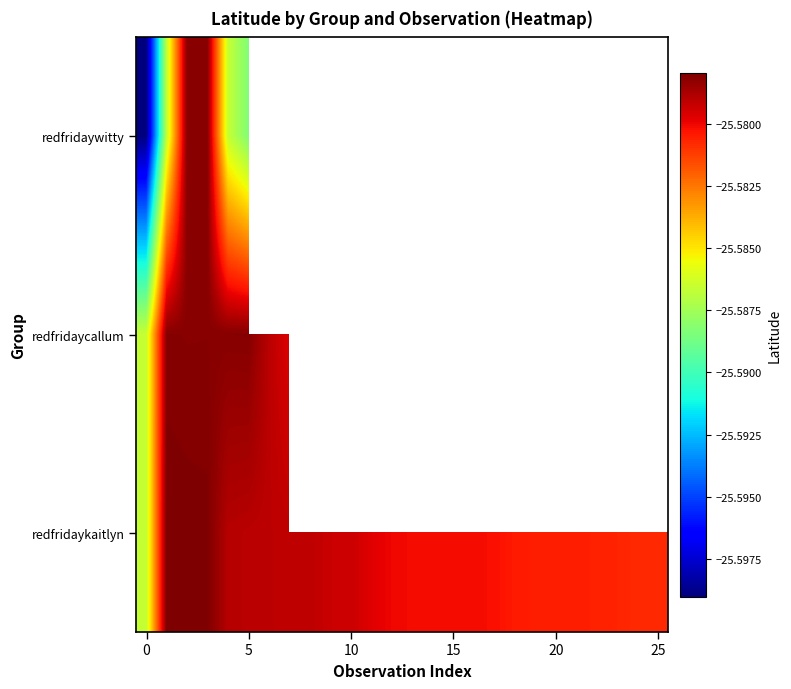

Which series has the largest range (max minus min)?

redfridaywitty